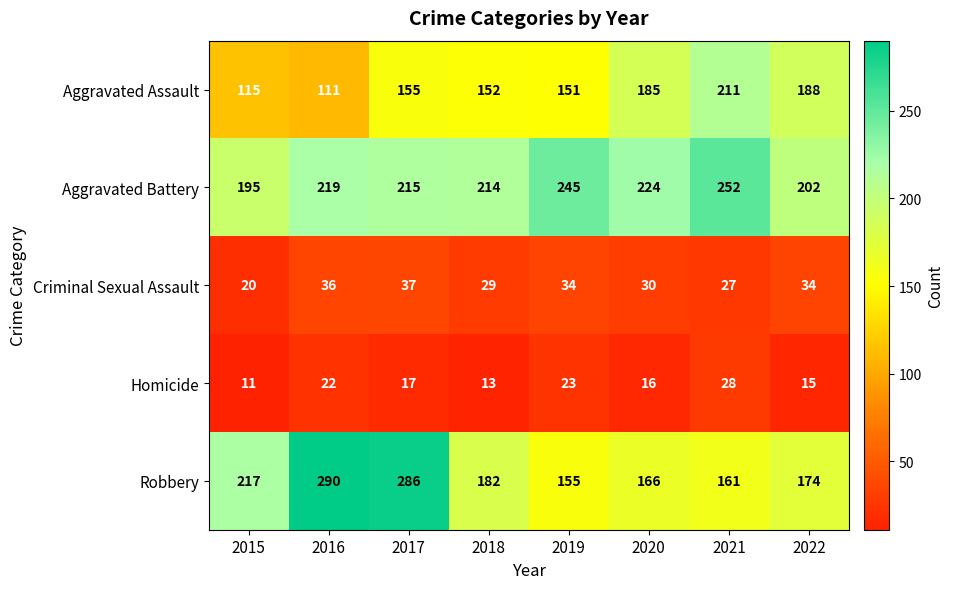

Rank the series at 2021 from highest to lowest value.

Aggravated Battery, Aggravated Assault, Robbery, Homicide, Criminal Sexual Assault